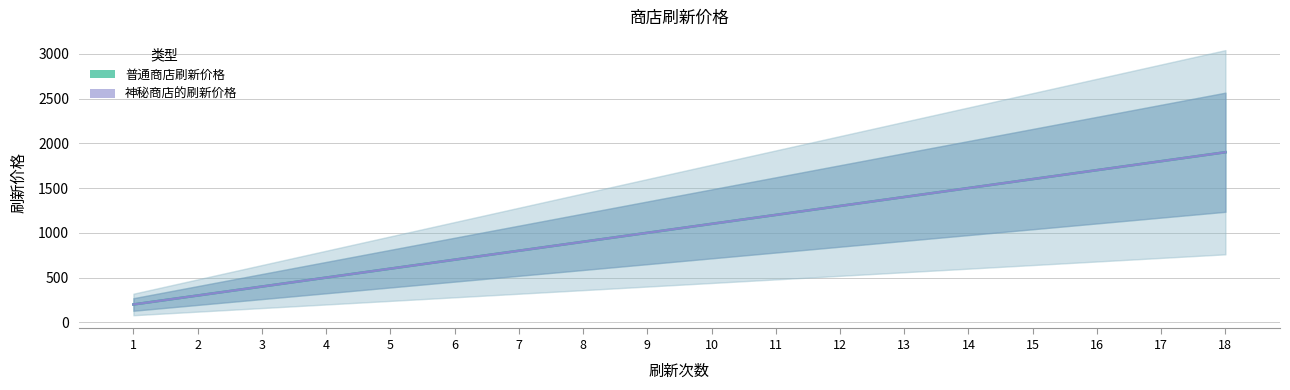

At which label is 普通商店刷新价格 closest to 1050?

9